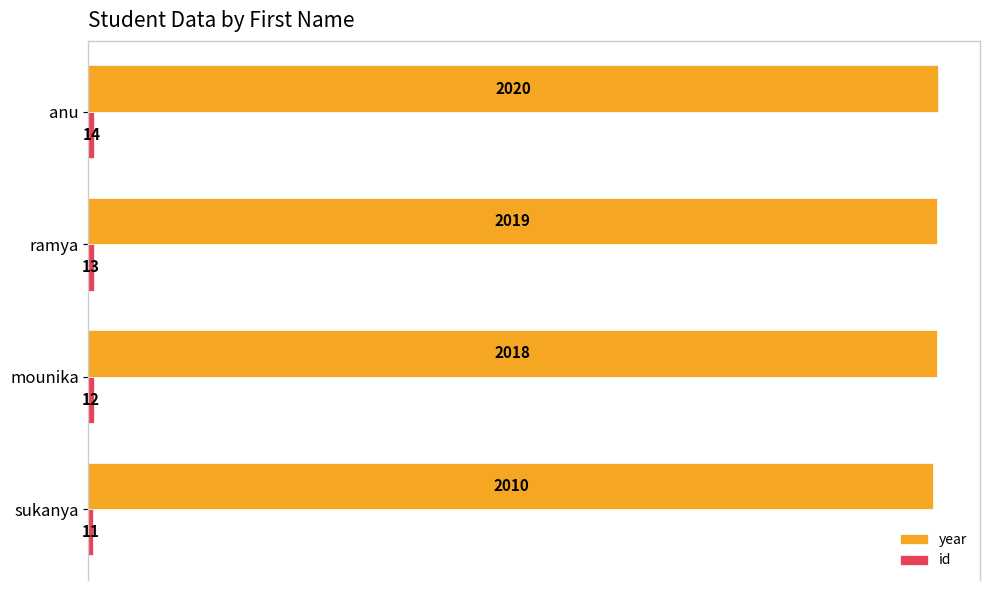

True or false: year has a value of 2010 at sukanya.

True